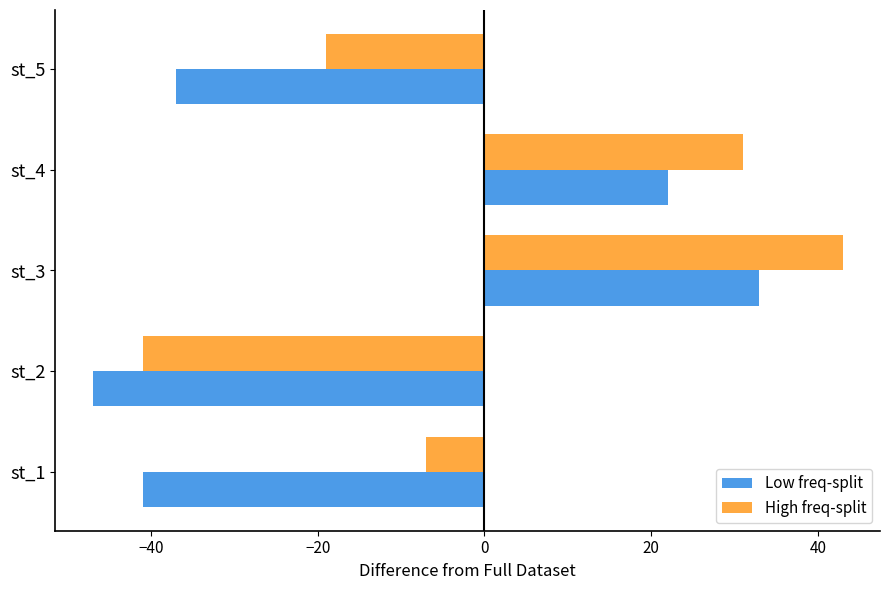

Rank the categories by Low freq-split value from lowest to highest.

st_2, st_1, st_5, st_4, st_3